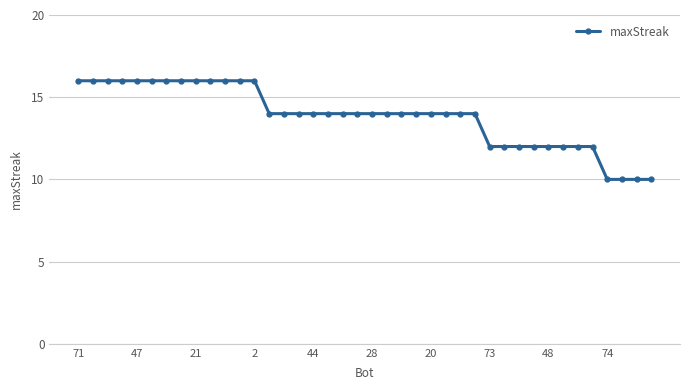

What is the difference between the maximum and minimum values?

6